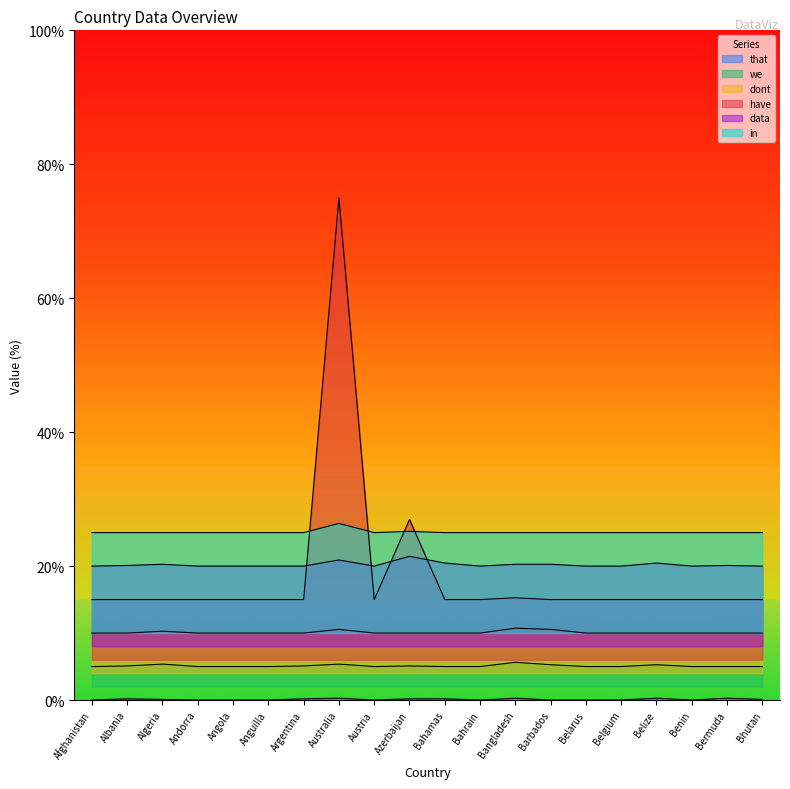

What is the maximum value for we?

5.6